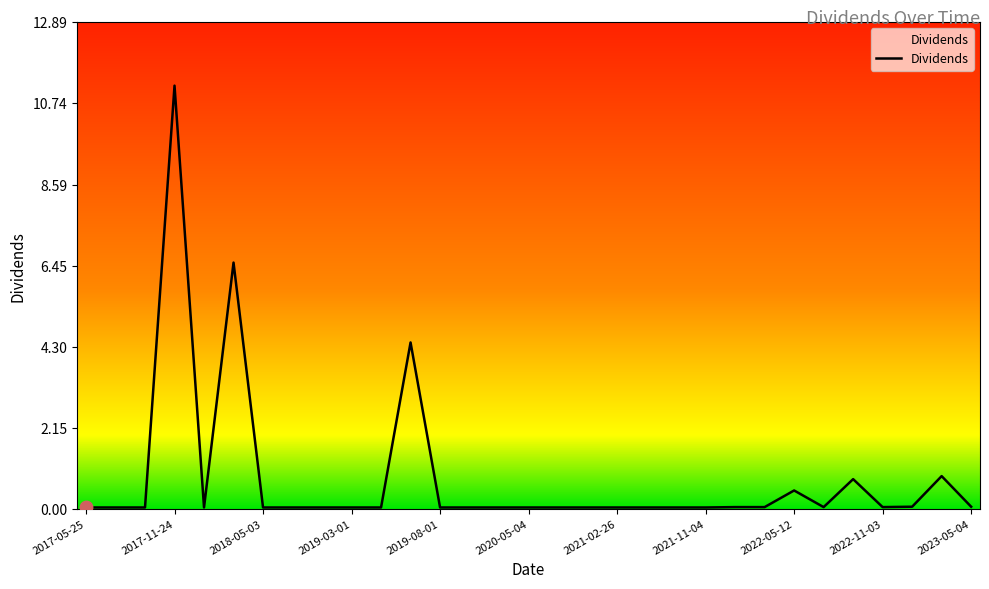

What is the greatest value displayed?

11.2